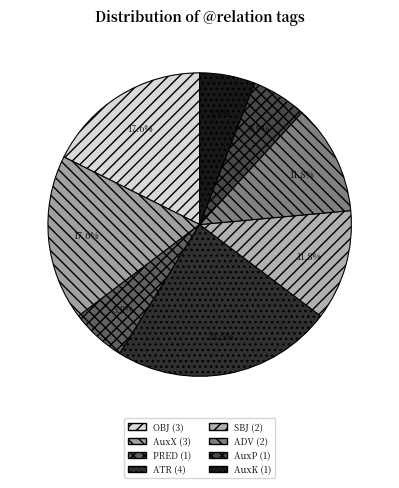

Which category has the biggest portion of the pie?

ATR